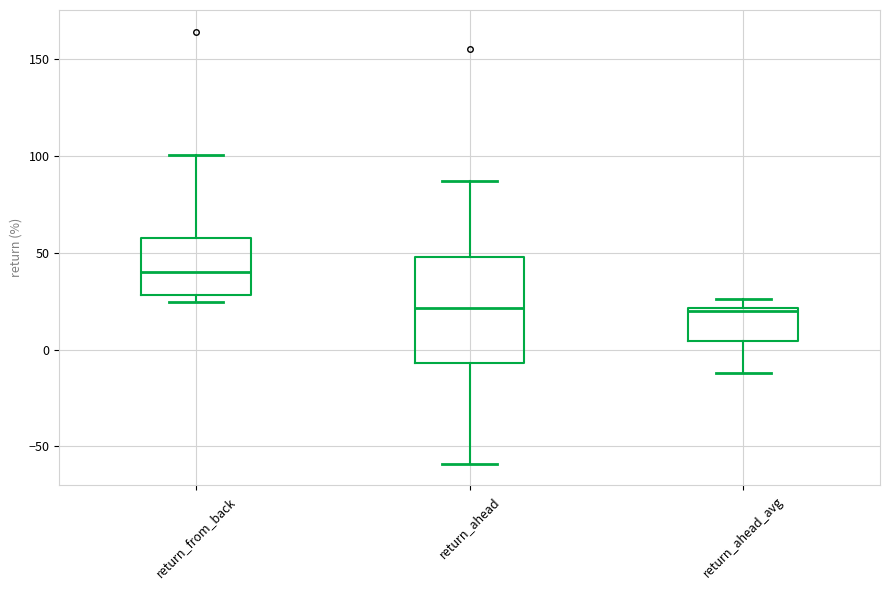

Reading left to right, transcribe this box plot: for each box, give where its median line is, the range the box spans, and where its two whiskers end, as read against the y-axis. The values are not printed on the chart, so give them approximately, as read against the axis.

return_from_back: median 40, box 30 to 60, whiskers 25 to 100
return_ahead: median 20, box -5 to 50, whiskers -60 to 85
return_ahead_avg: median 20 (just below the box's upper edge), box 5 to 20, whiskers -10 to 25